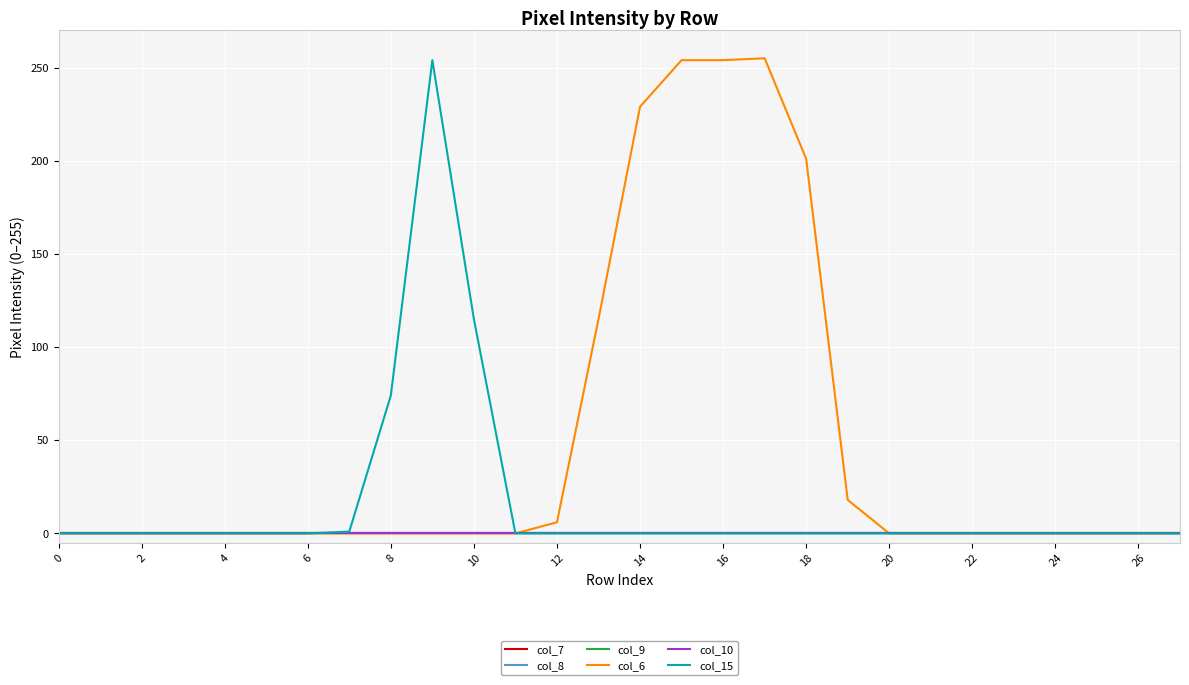

Is this an area chart (filled region under the line)?

No